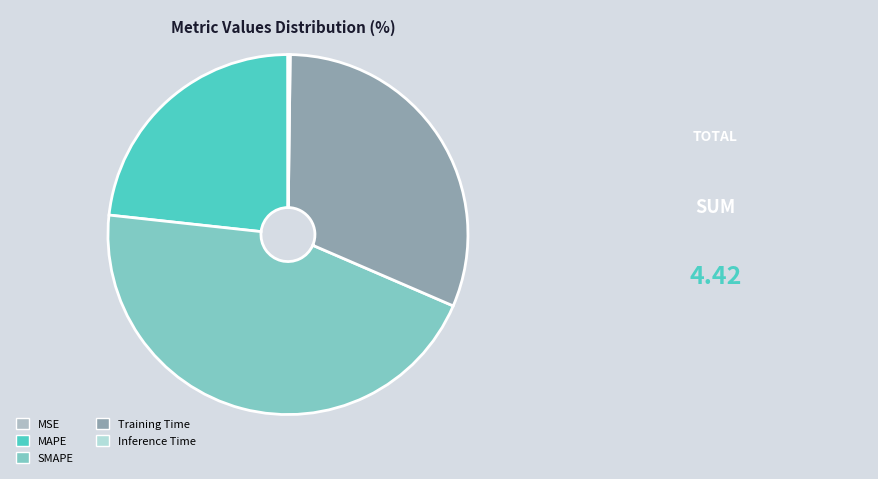

Which slice is the smallest?

MSE